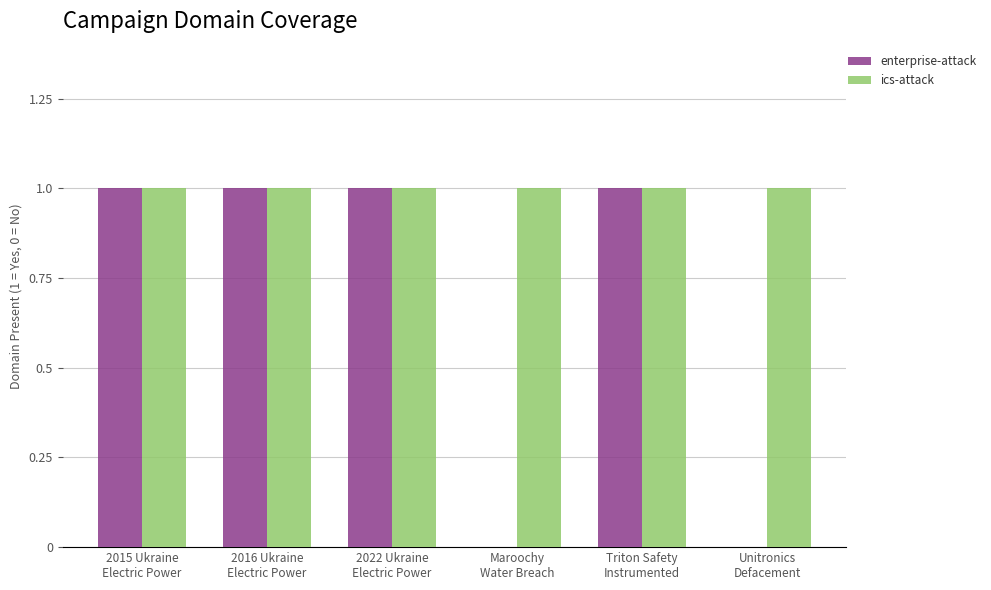

How many categories are shown in the chart?

6